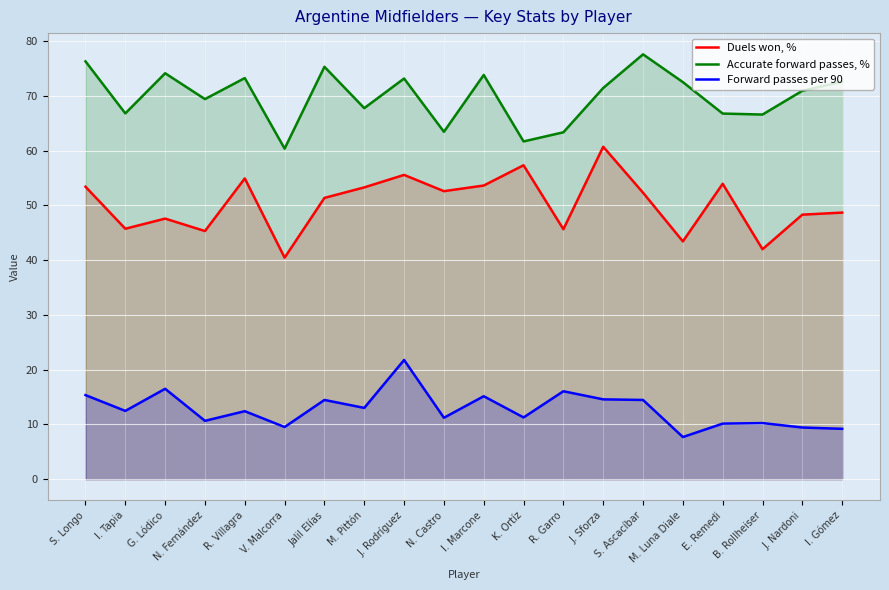

Which category has the highest value in the Duels won, % series?

J. Sforza